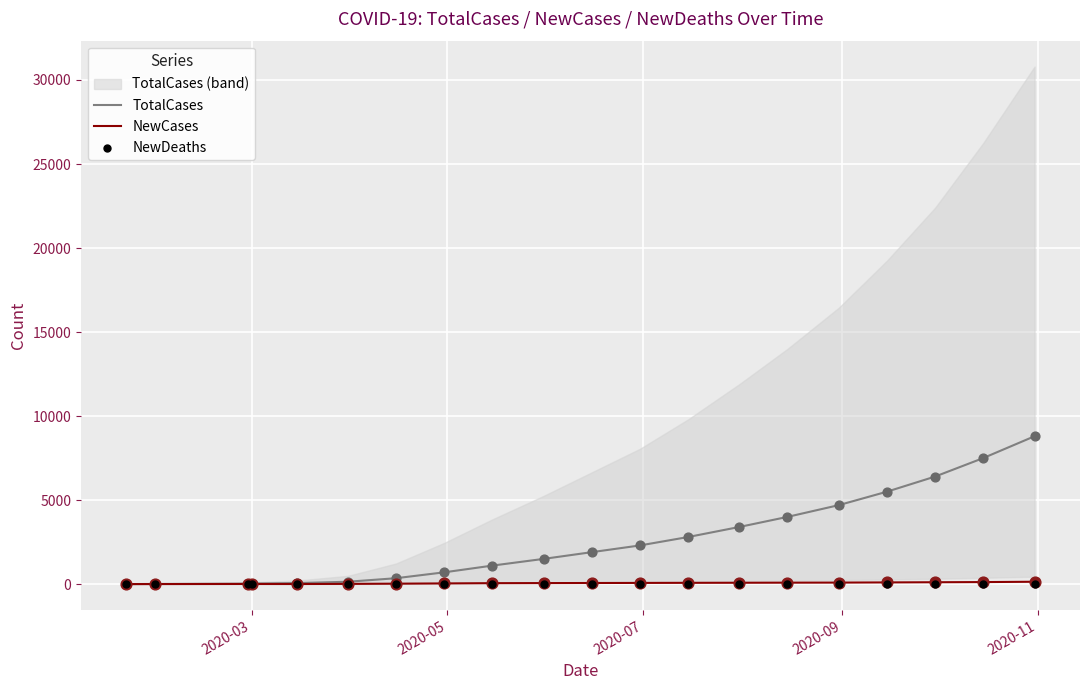

Which series has the largest total across all categories?

TotalCases